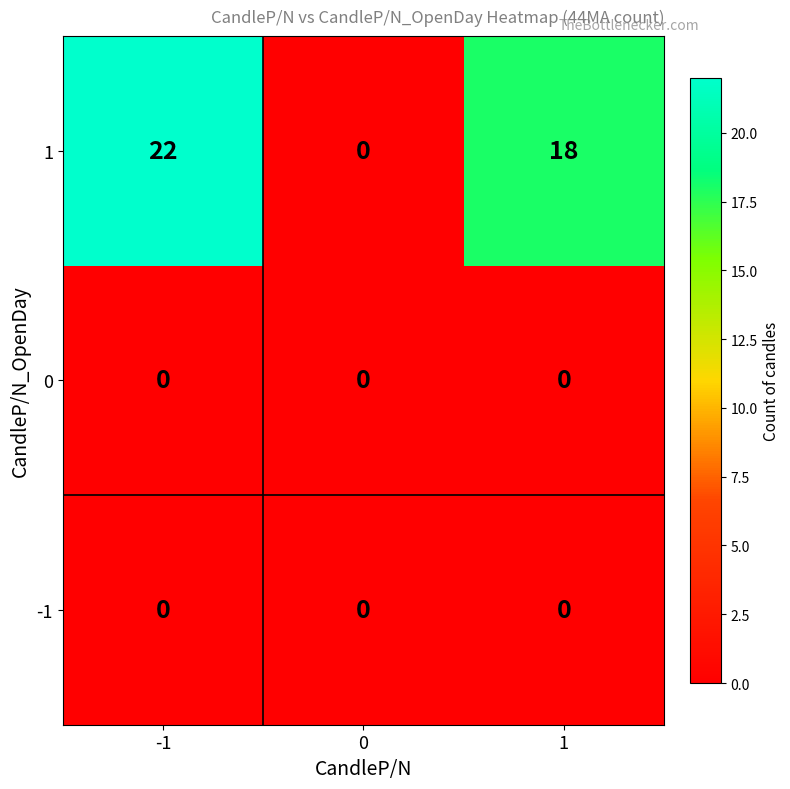

At which category is the sum across all series the highest?

-1